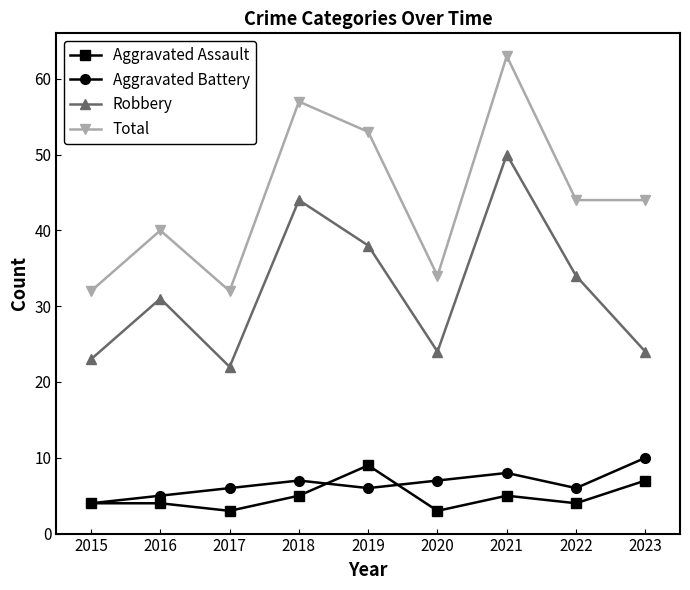

Where is the first local minimum for Total?

2017